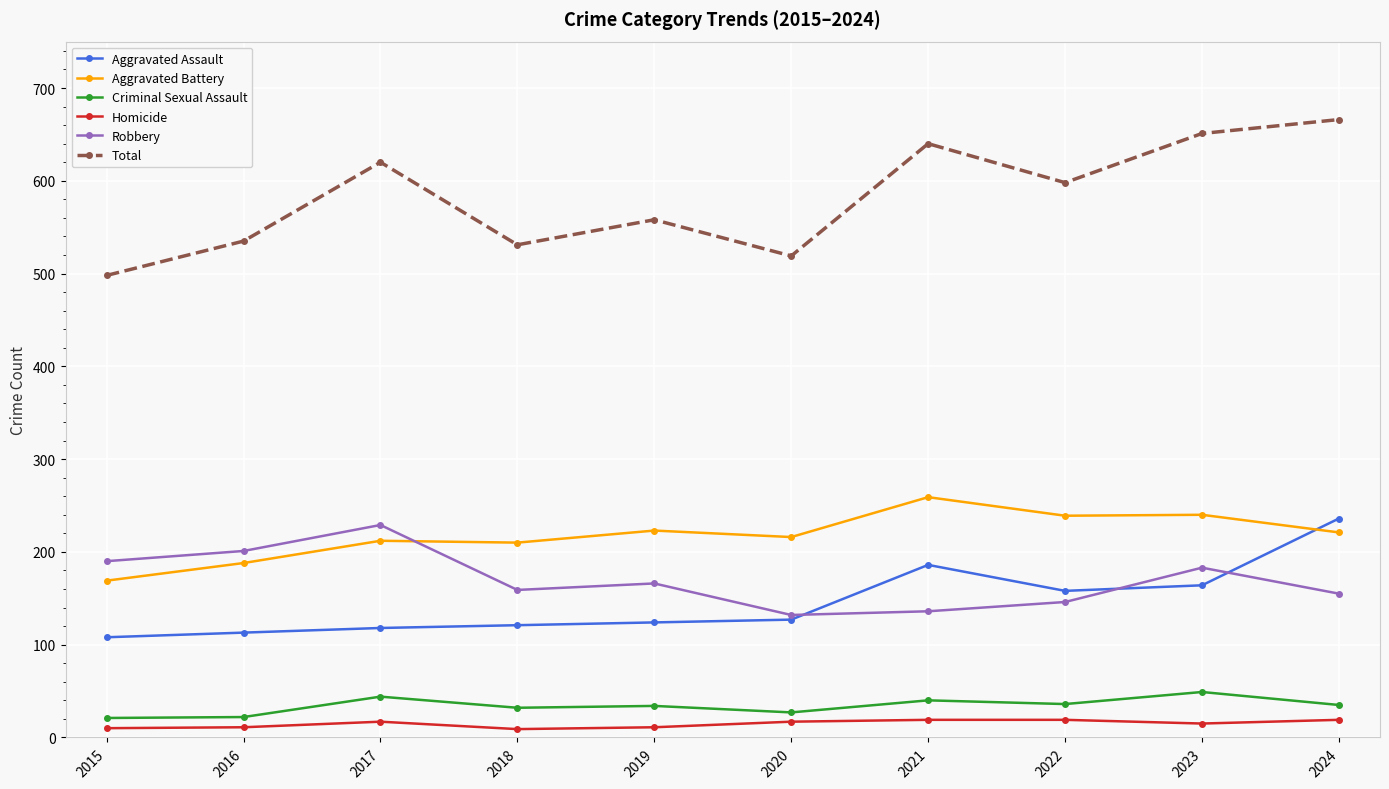

Is the value of Aggravated Assault at 2021 greater than the value of Criminal Sexual Assault at 2019?

Yes